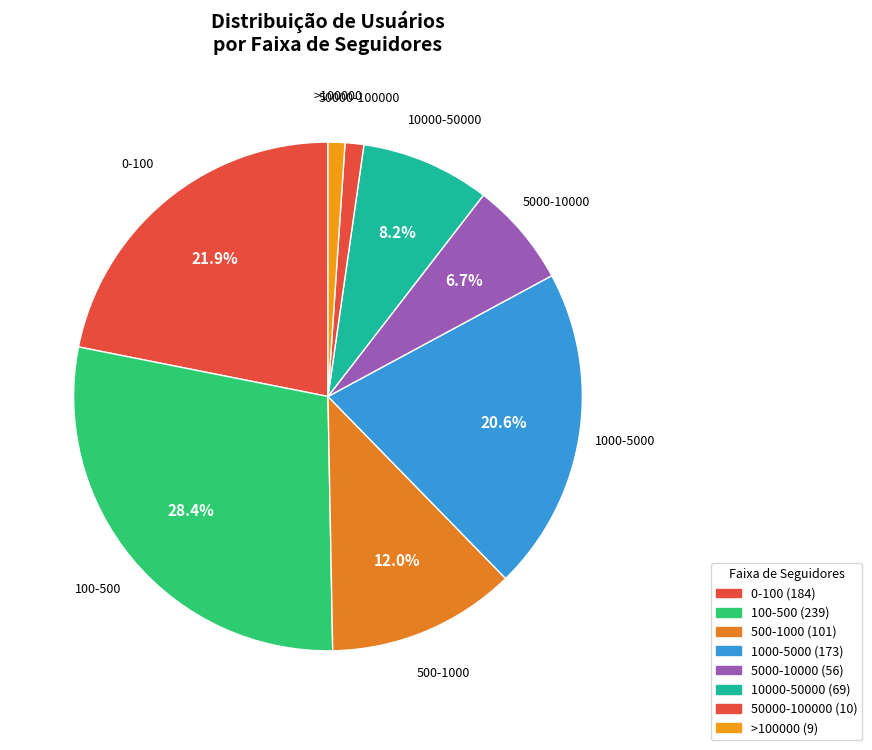

To the nearest percent, what is the combined percentage of 5000-10000 and >100000?

8%